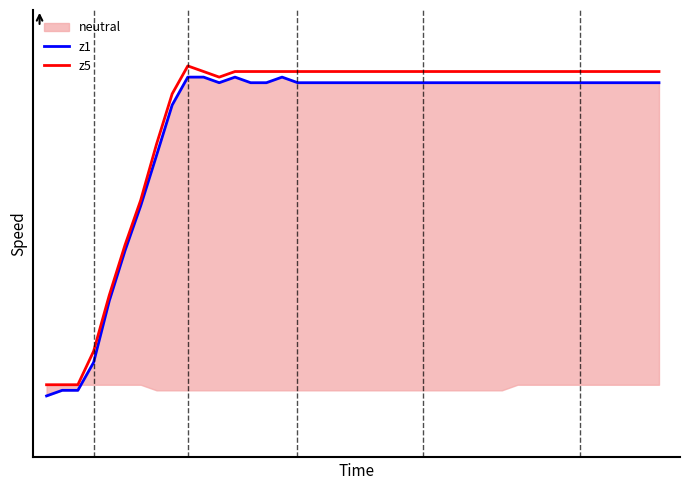

True or false: z5 has a value of 17.1 at 24.

False